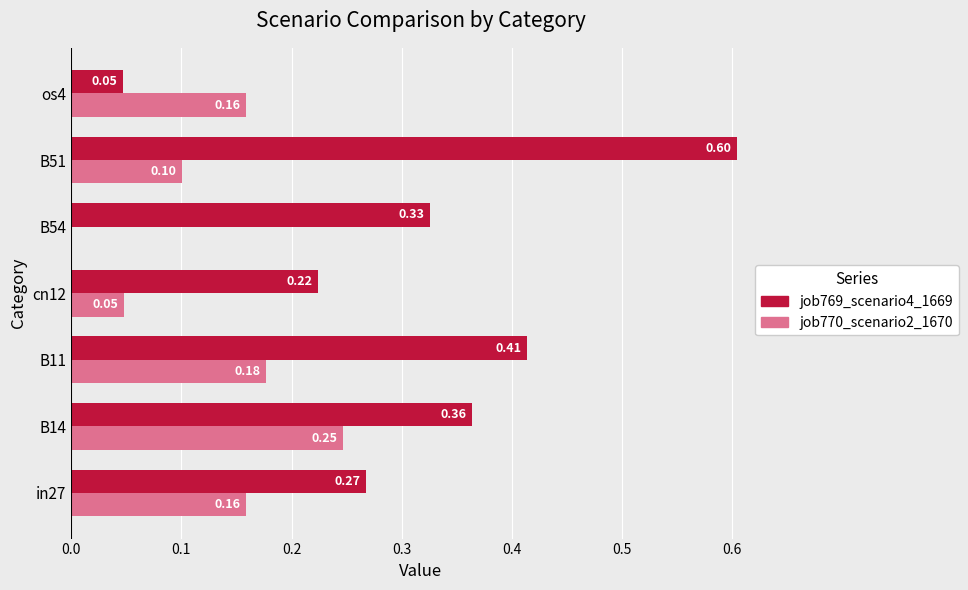

Which series has the largest total across all categories?

job769_scenario4_1669